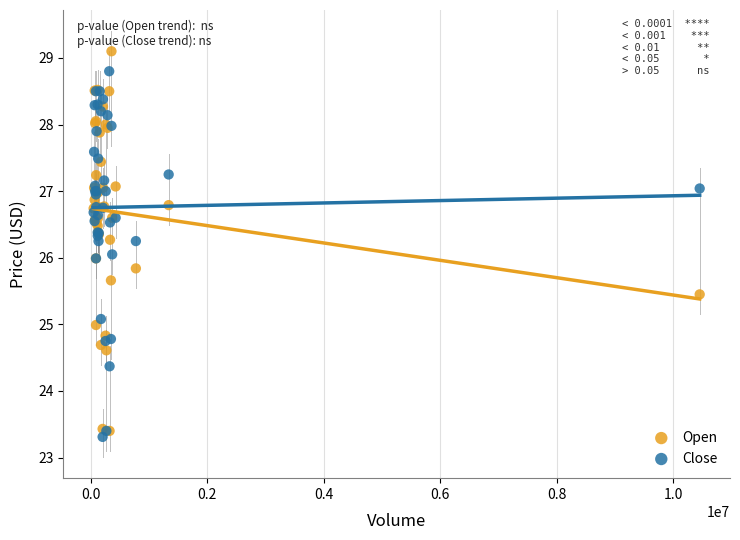

Which series has the widest spread of Y values?

Open